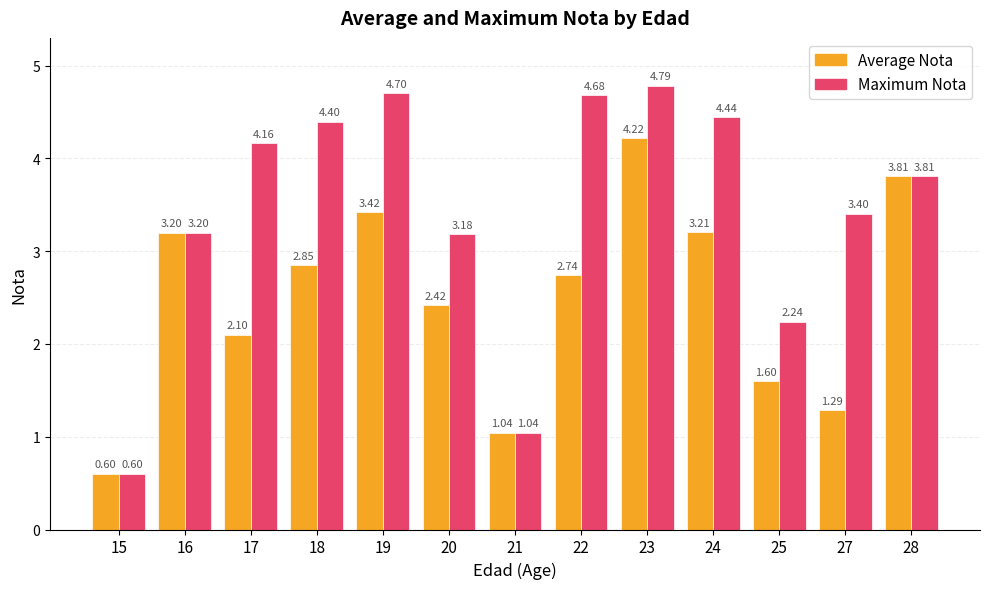

What is the total value across all series at 20?

5.6